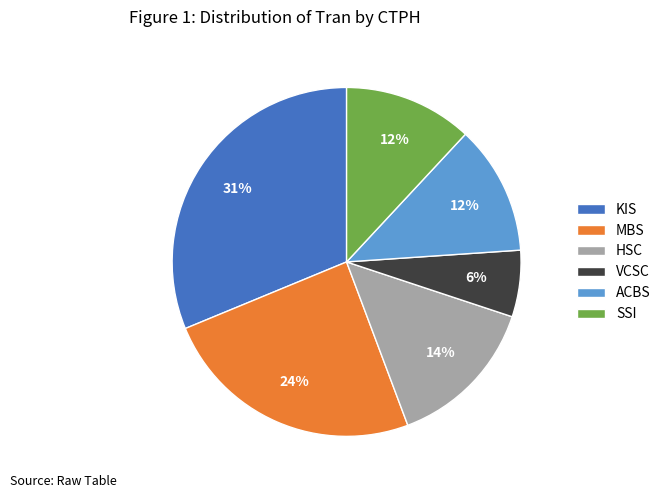

Is there any slice that represents more than half of the pie?

No